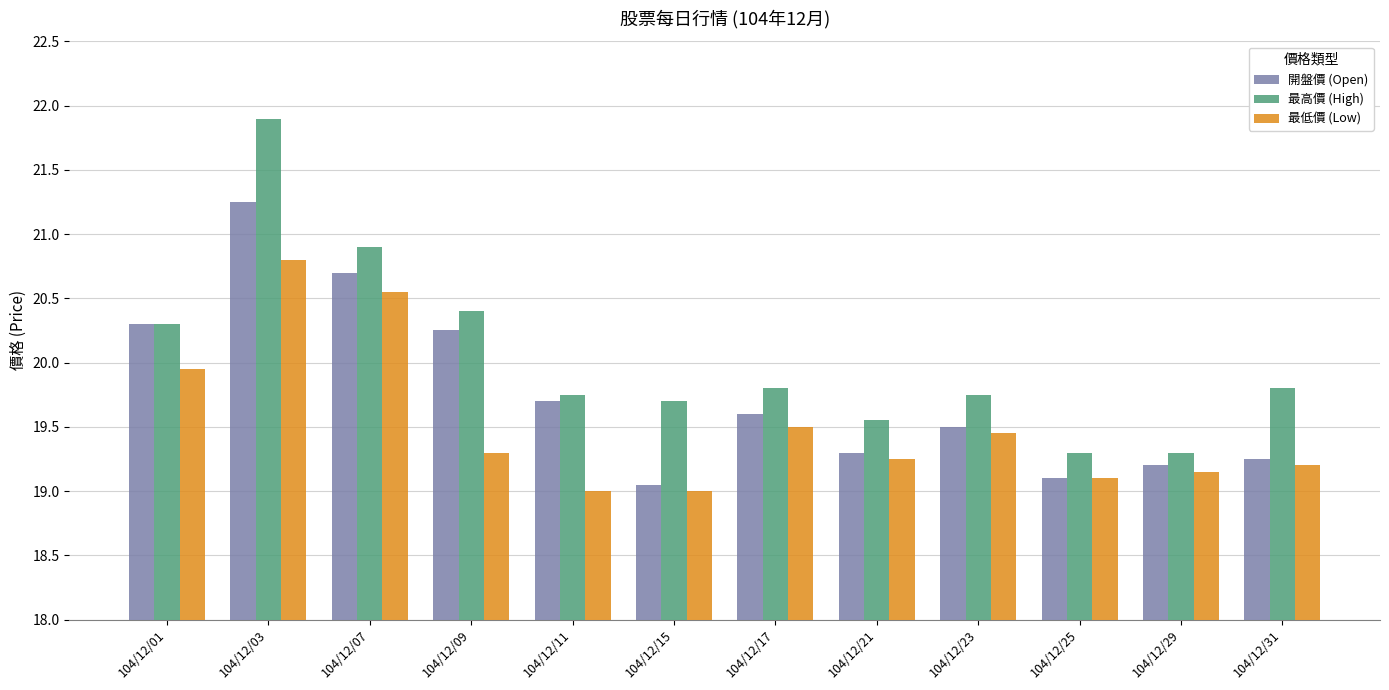

At which category is the sum across all series the highest?

104/12/03